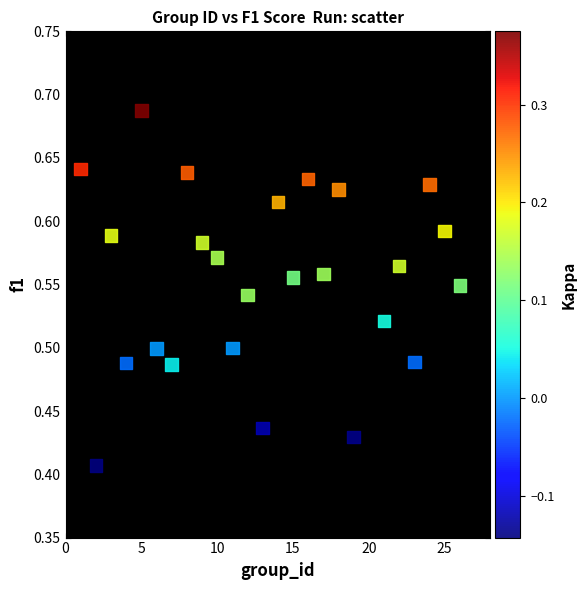

What is the range of Y values (max minus min)?

0.3